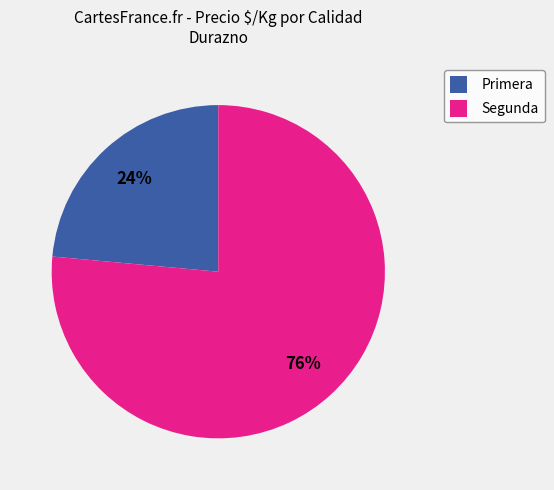

How many slices are in this pie chart?

2